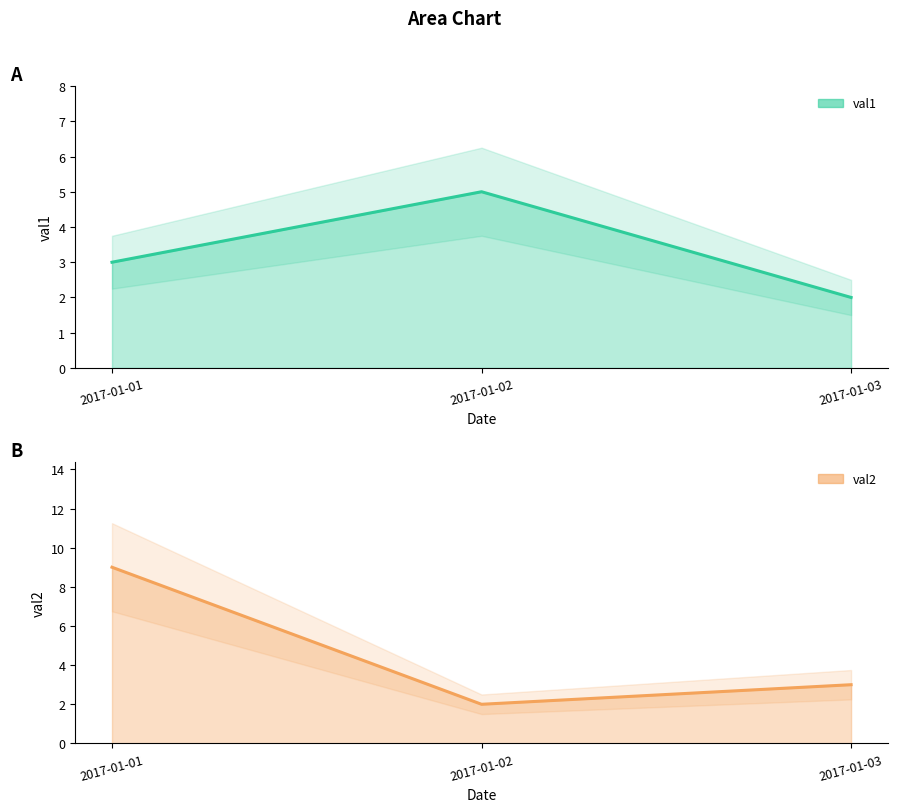

Rank the series at 2017-01-01 from lowest to highest value.

val1, val2